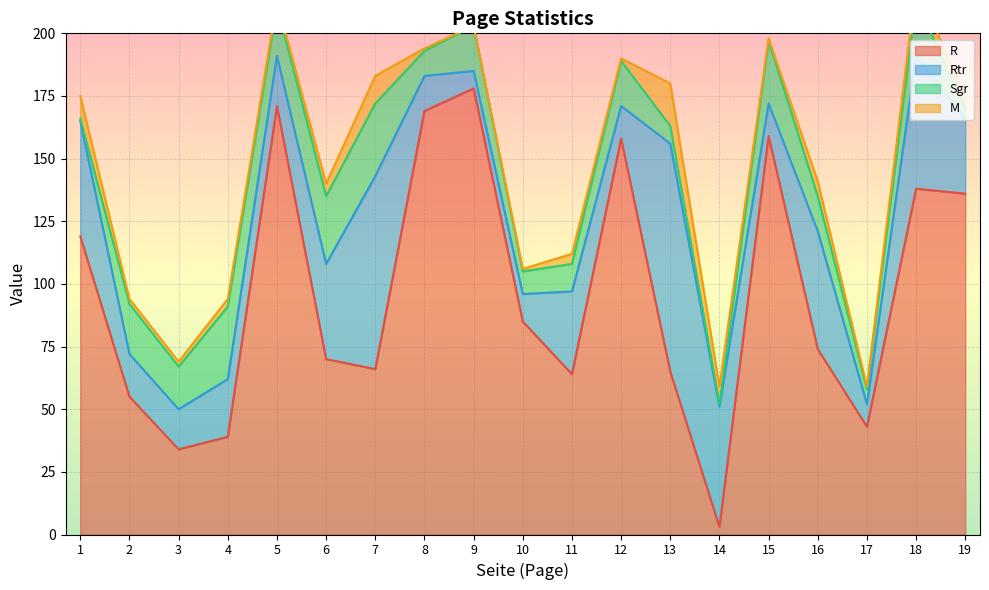

Between 2 and 18, which series saw the biggest shift?

R